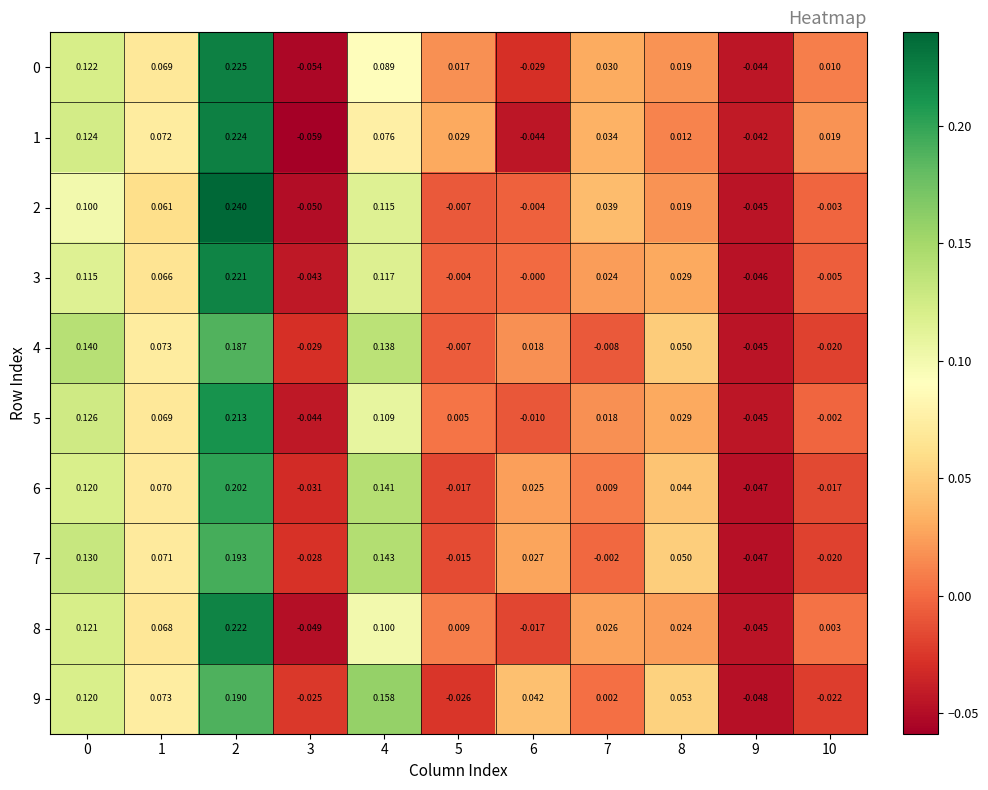

How many data points does each series have?

11